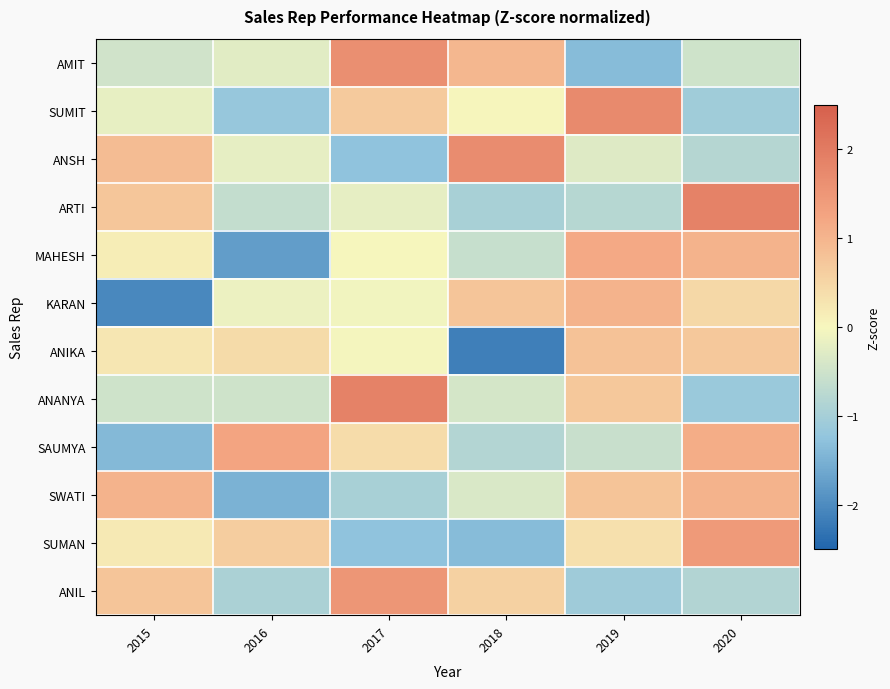

Between 2016 and 2019, which is larger?

2016